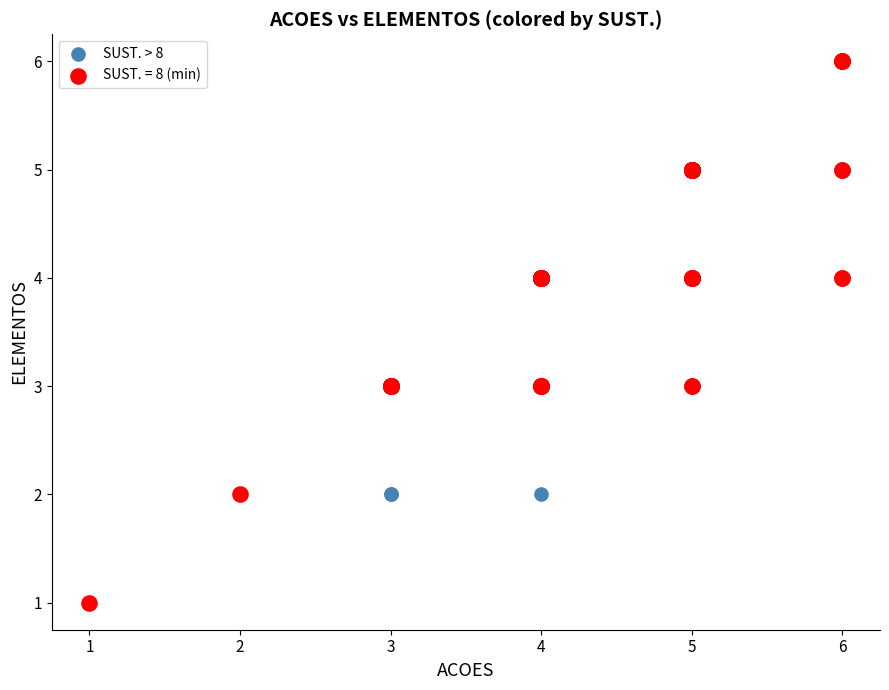

Which series reaches the maximum Y coordinate?

SUST. = 8 (min)